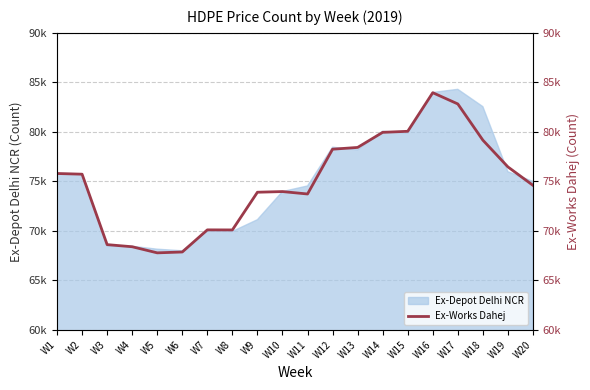

True or false: the data shows 73969 at W10.

True